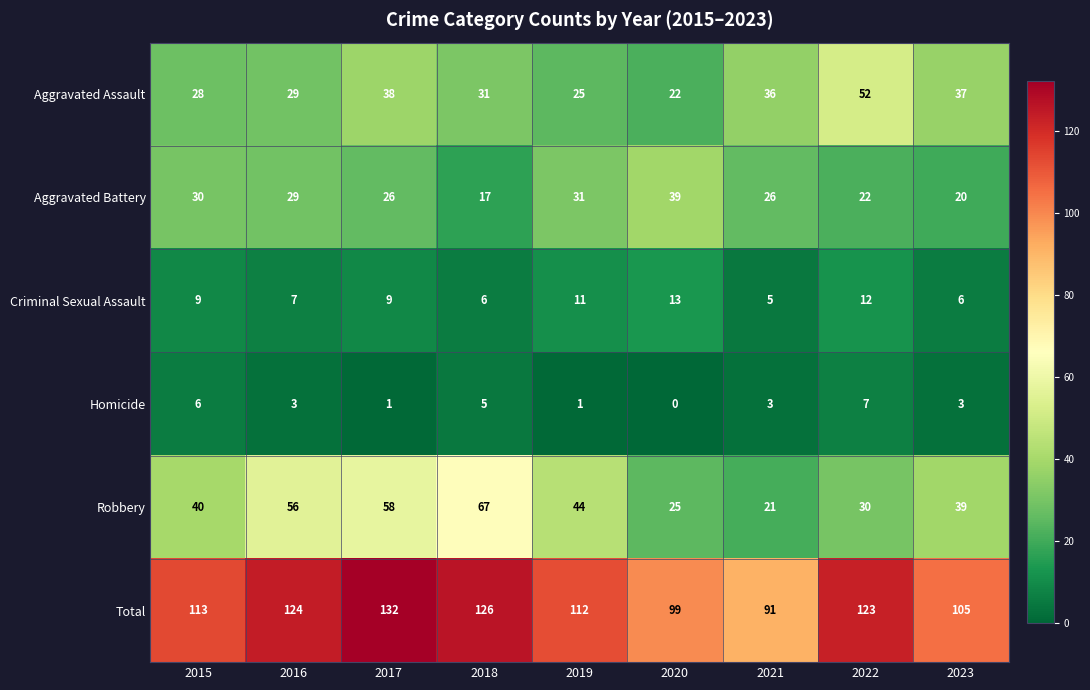

What is the difference between the maximum and minimum values in the Aggravated Assault series?

30